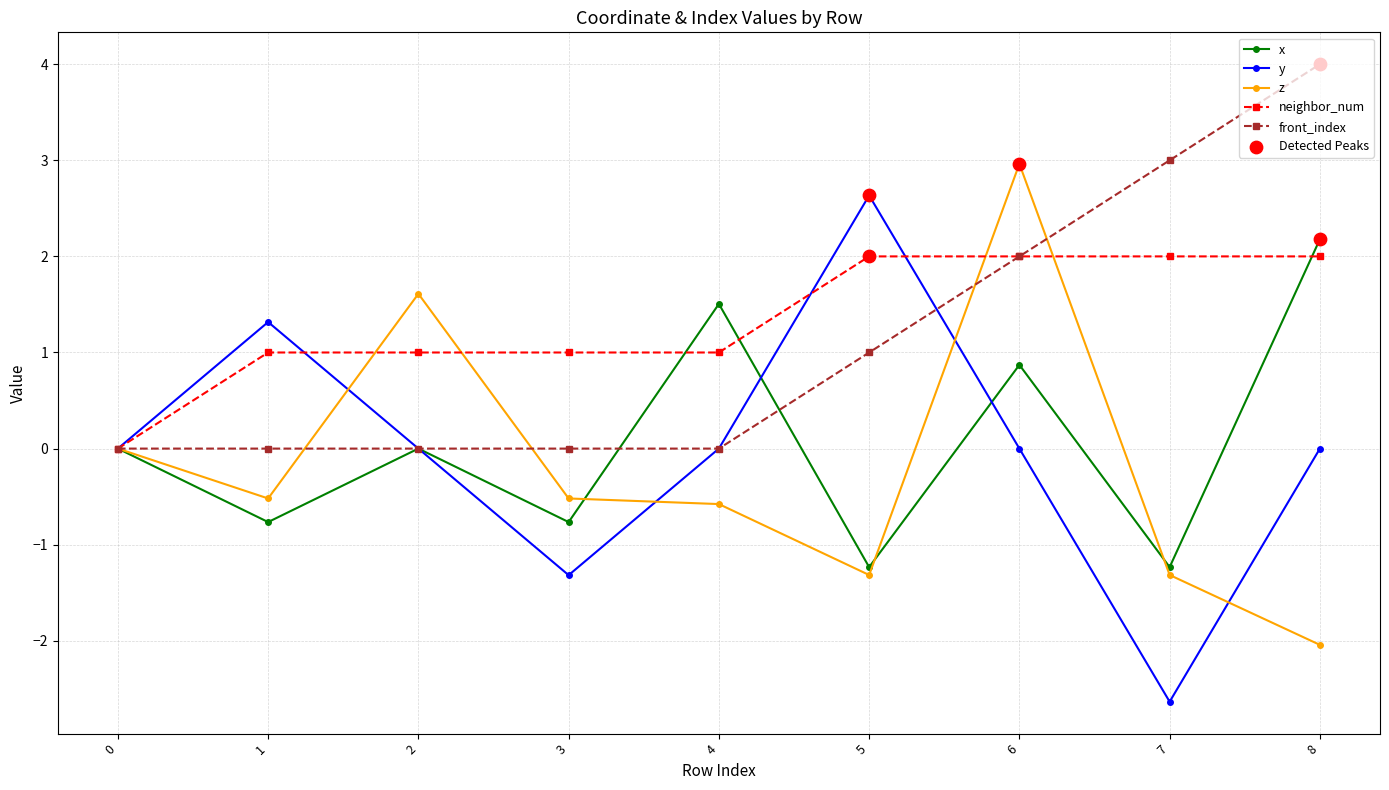

What is the total value across all series at 4?

1.9